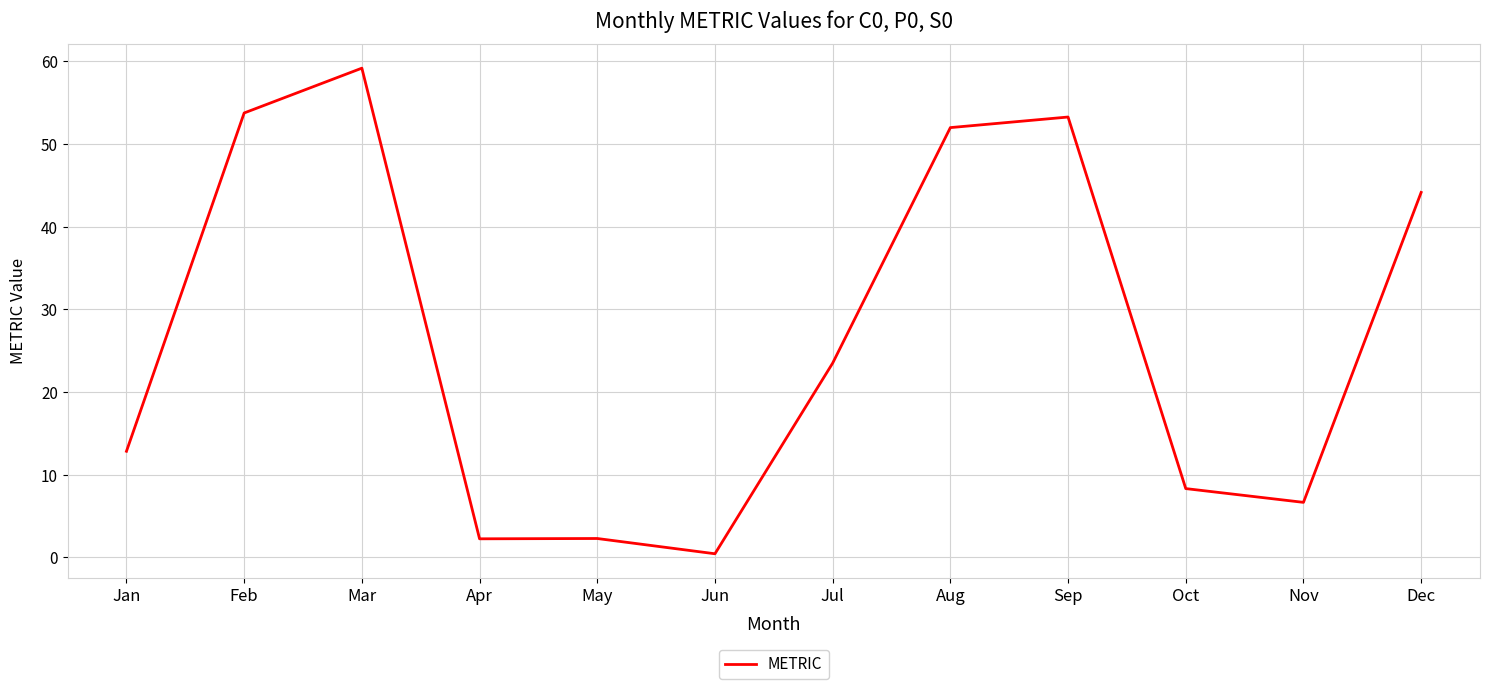

Which label corresponds to the smallest value in the chart?

Jun